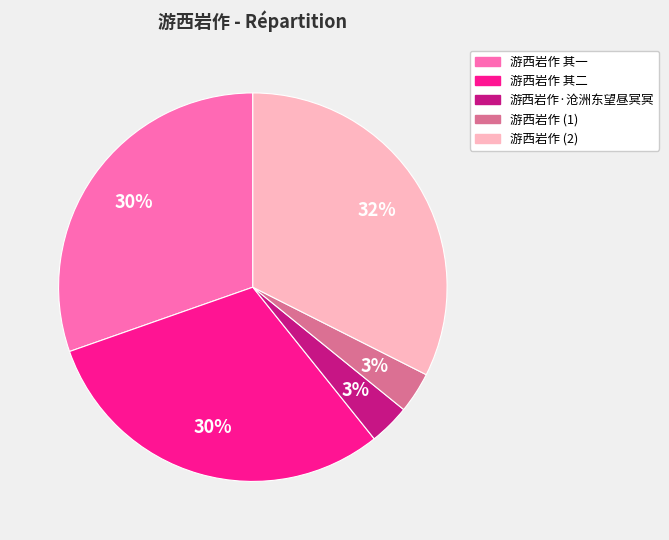

To the nearest percent, what is the average slice percentage?

20%